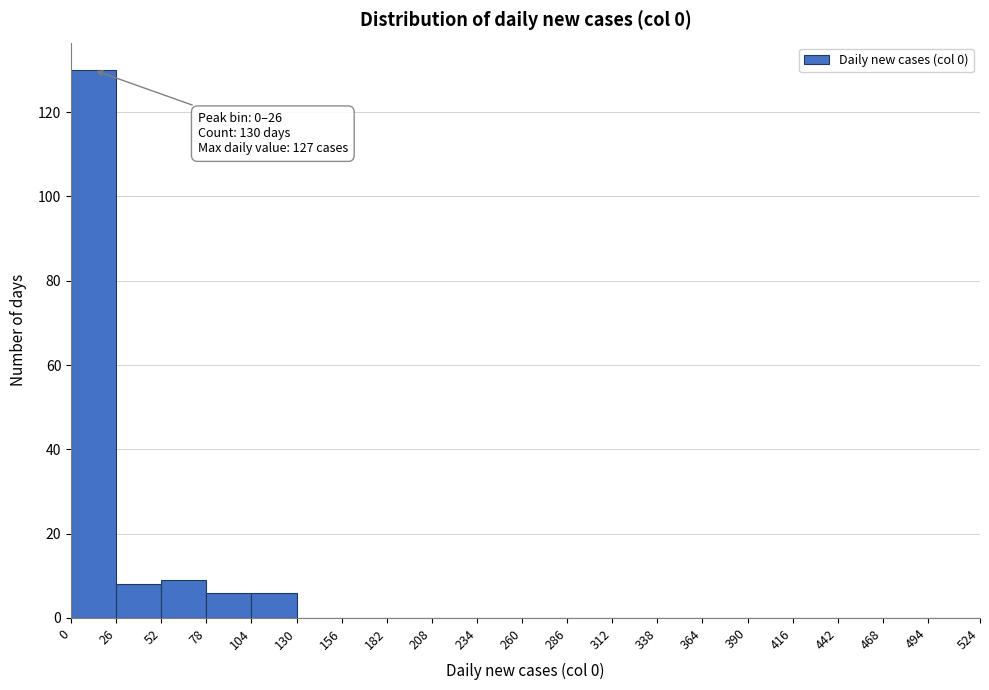

Which range on the x-axis has the tallest bar?

0 to 26